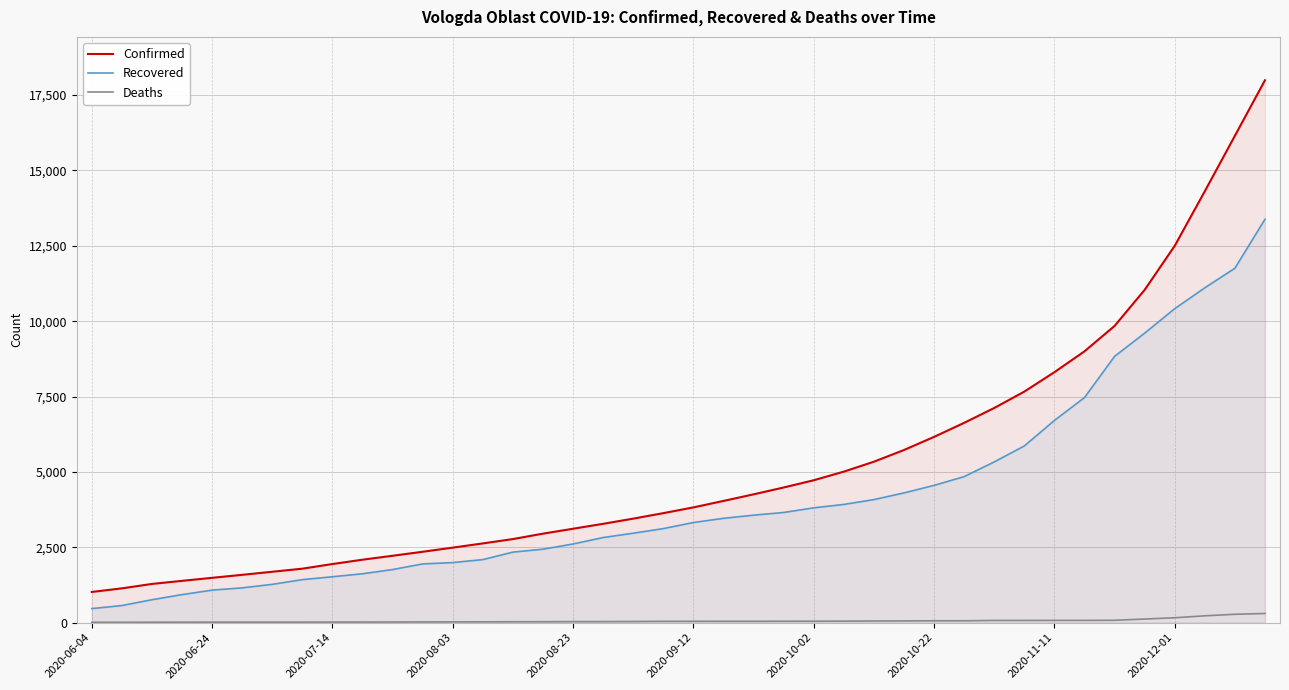

Does the chart display data point markers on the line(s)?

No